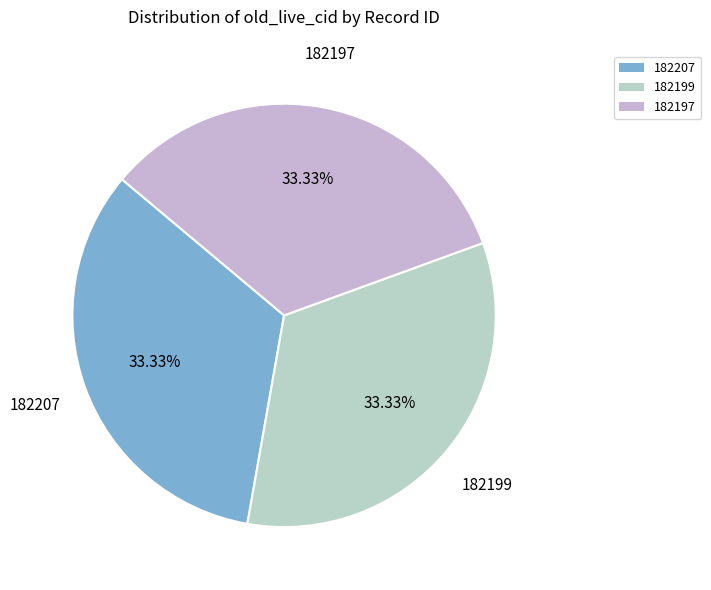

What is the ratio of the value at 182197 to the value at 182207?

1.0